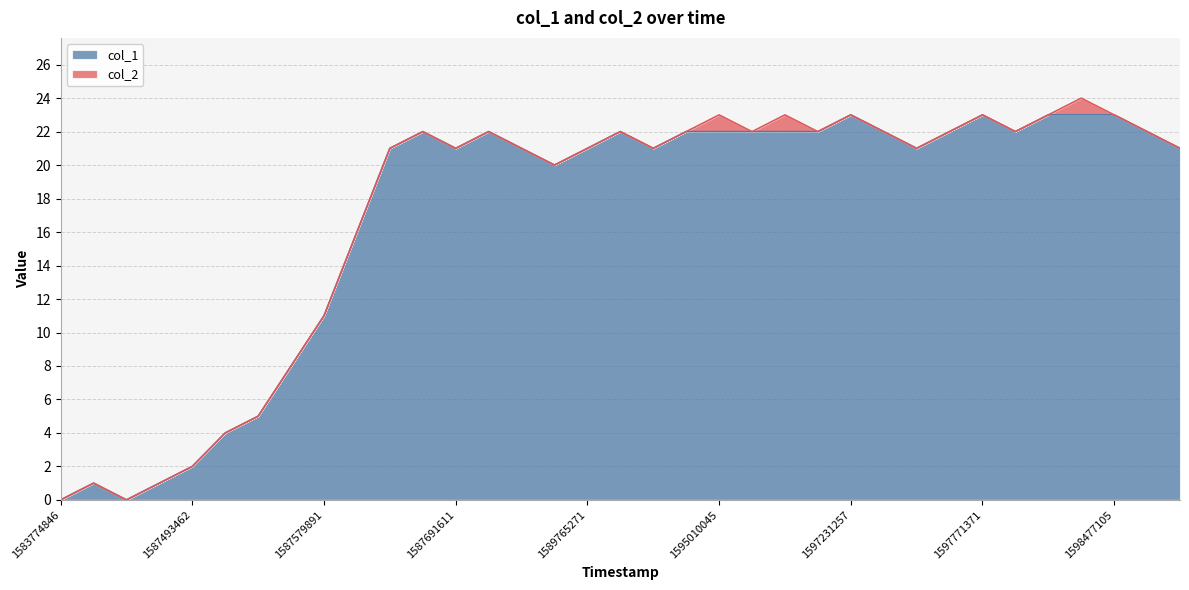

True or false: there are more than 2 points higher than both neighbors.

True